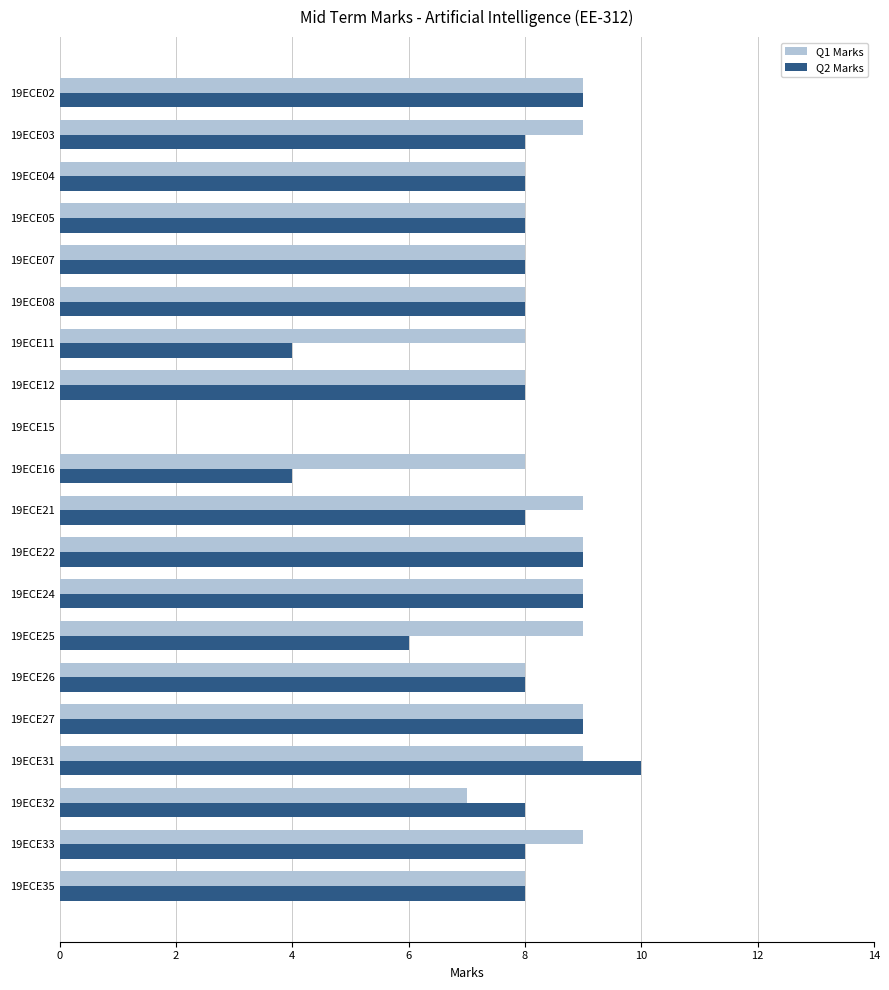

Between 19ECE11 and 19ECE25, which series saw the biggest shift?

Q2 Marks